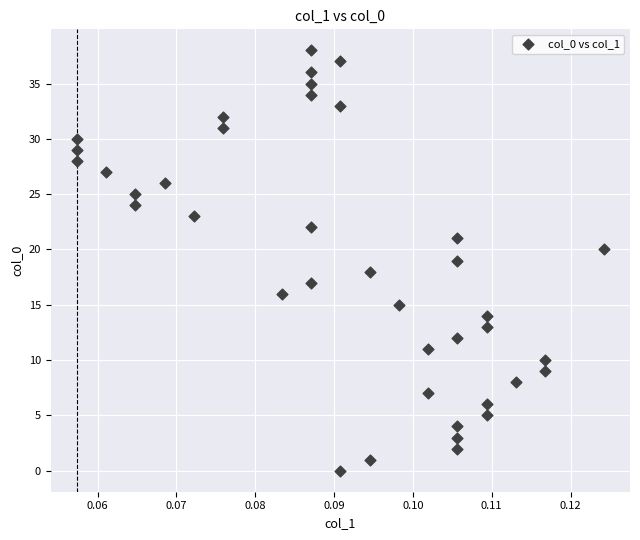

What is the range of Y values (max minus min)?

38